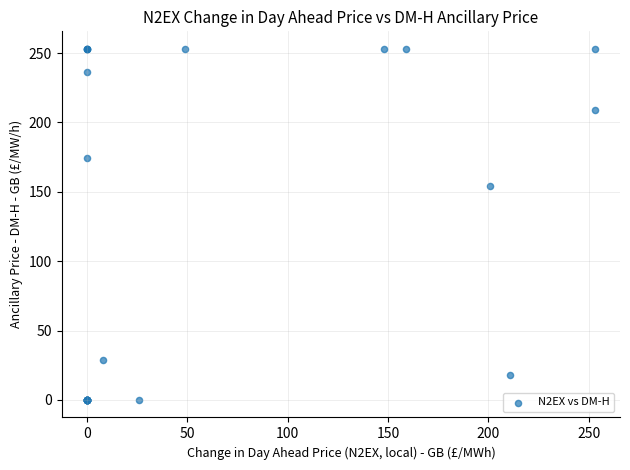

What Y value in the scatter plot is closest to 126?

154